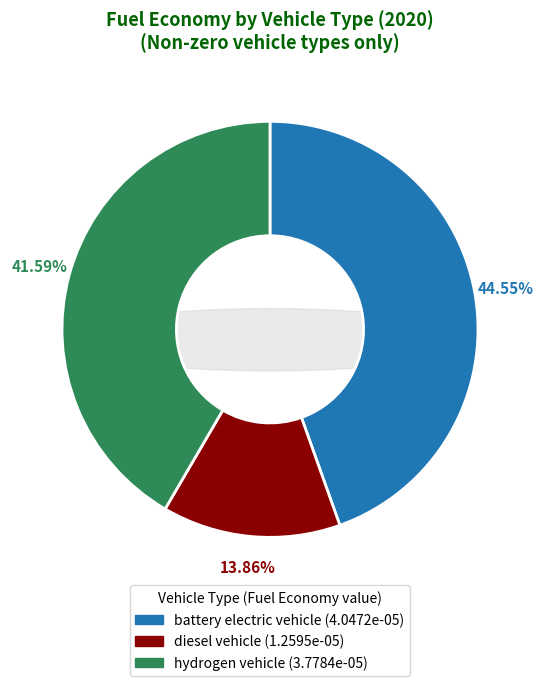

To the nearest percent, what portion does hydrogen vehicle represent?

42%